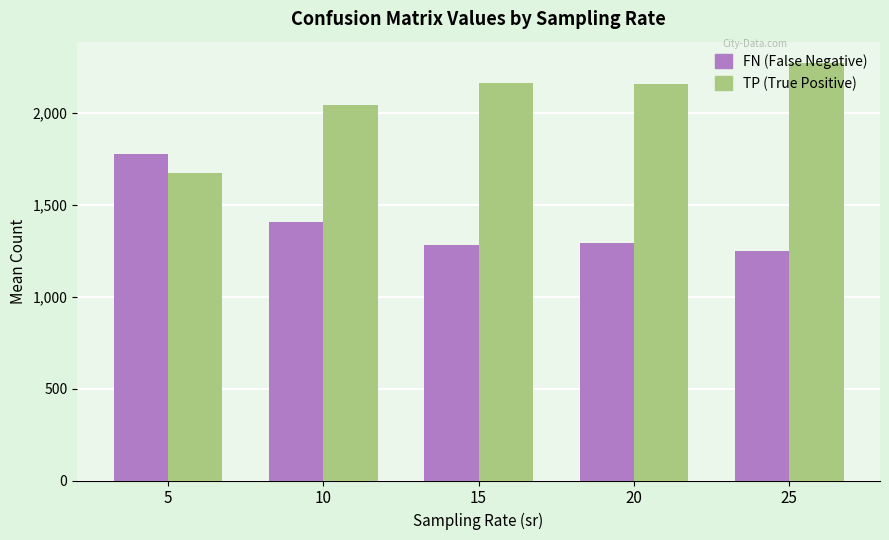

How many groups of bars are there?

5